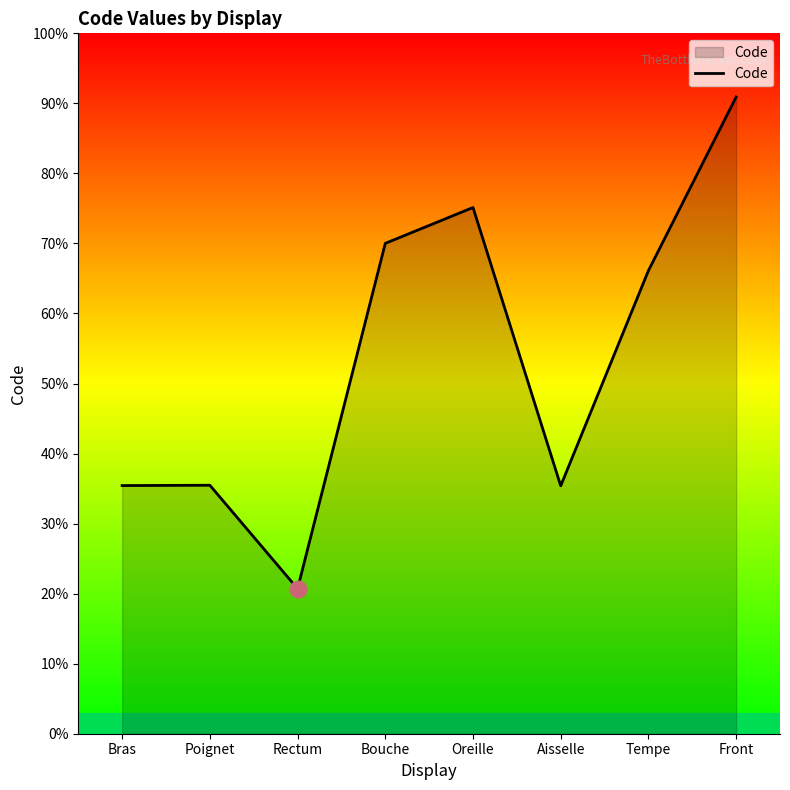

Which has a higher value, Front or Aisselle?

Front